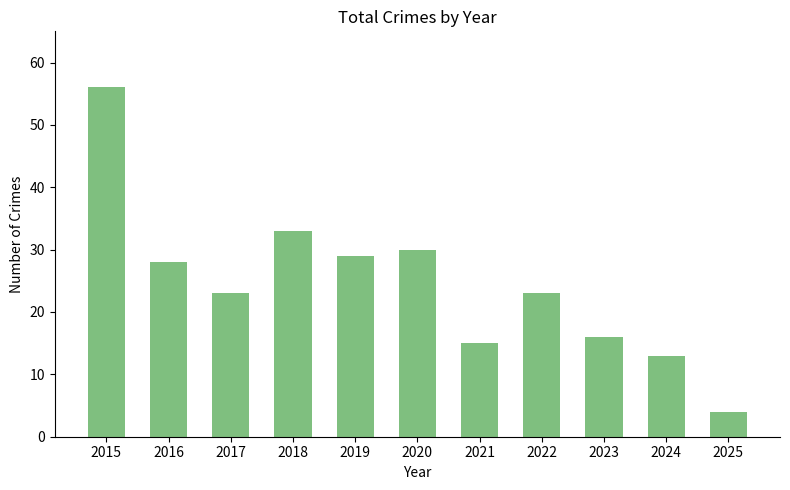

Reading right to left, transcribe all the data shown in this chart.

2025=4	2024=13	2023=16	2022=23	2021=15	2020=30	2019=29	2018=33	2017=23	2016=28	2015=56